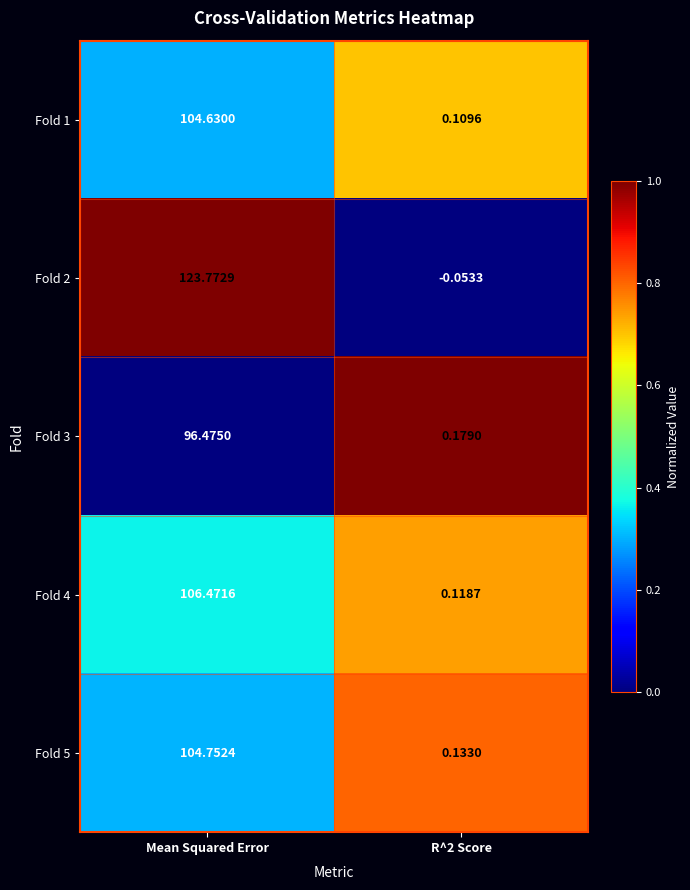

Which category has the highest value across all series?

Mean Squared Error